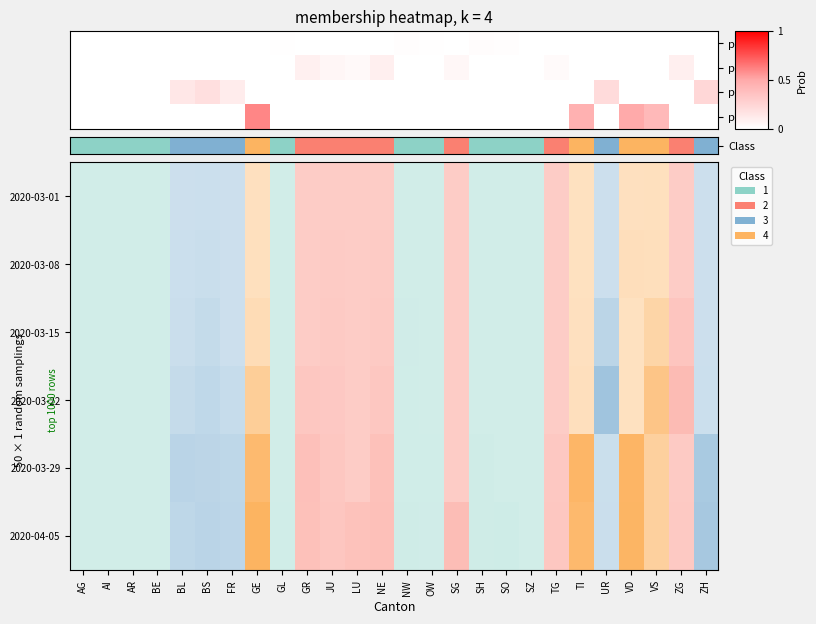

Count the number of categories in the chart.

26